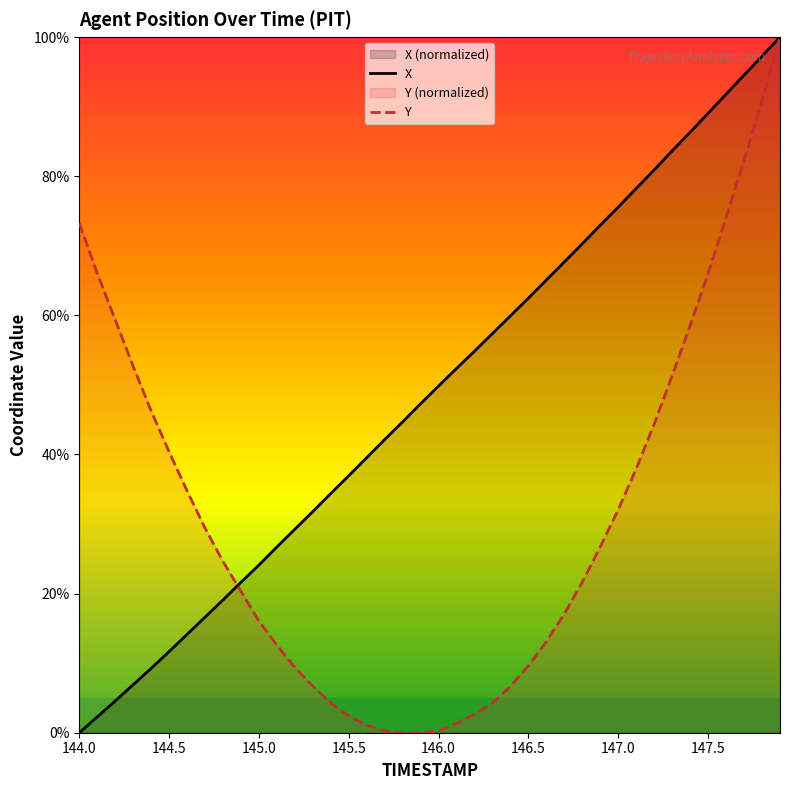

Is the value of Y at 146.0 greater than the value of X at 146.0?

No